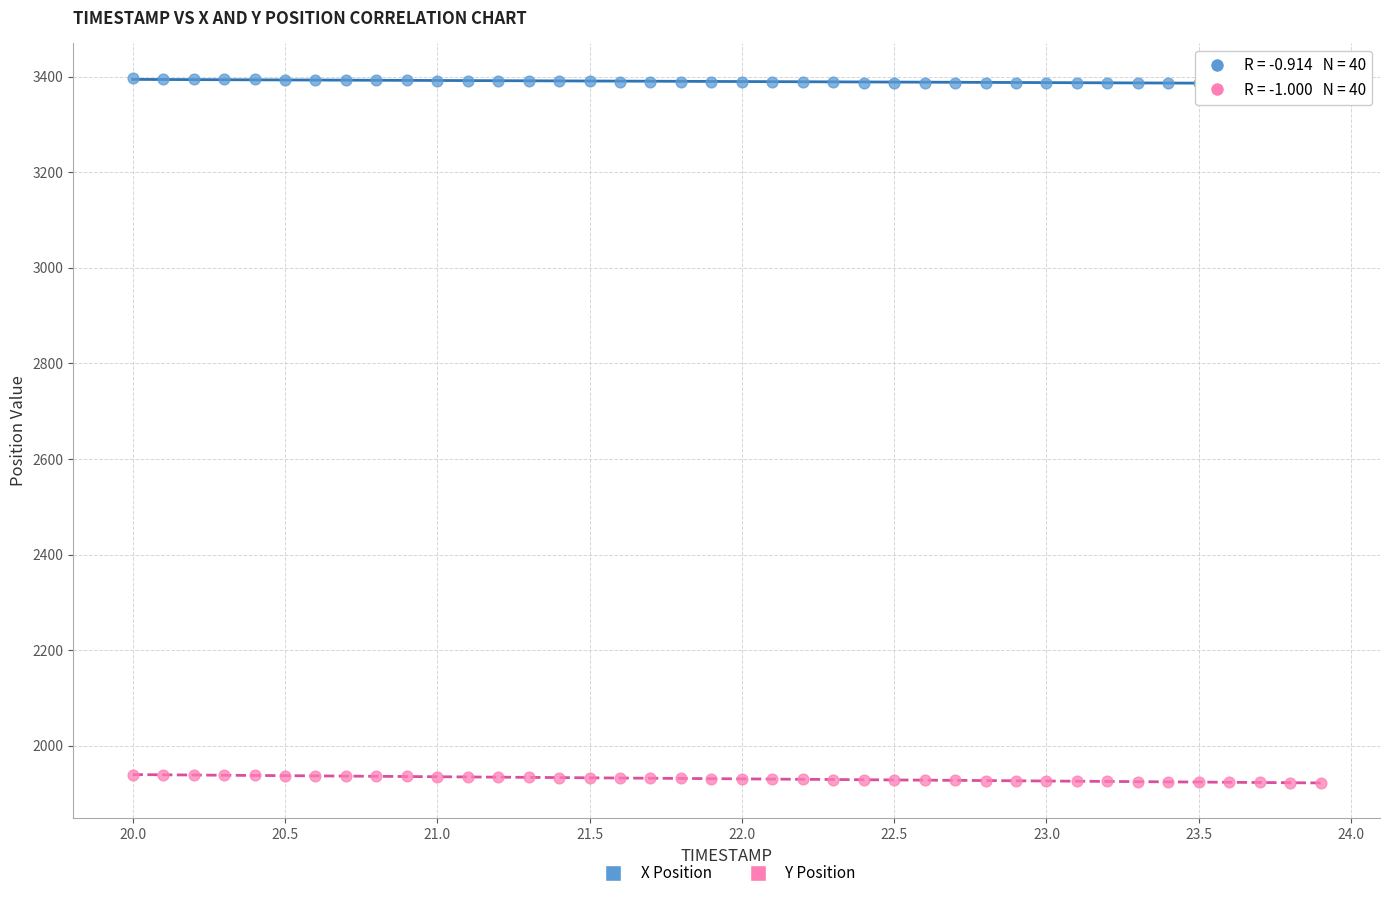

Across all data points, what is the range of X values (max minus min)?

3.9